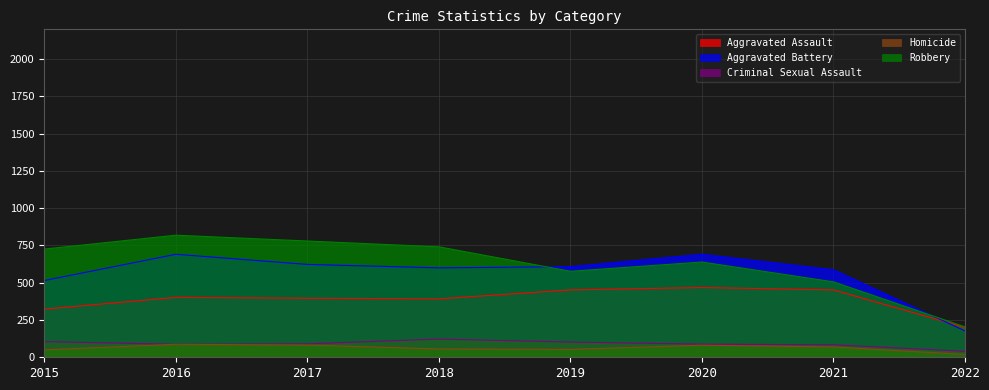

What is the value of the Homicide point at the 2nd from the left?

87